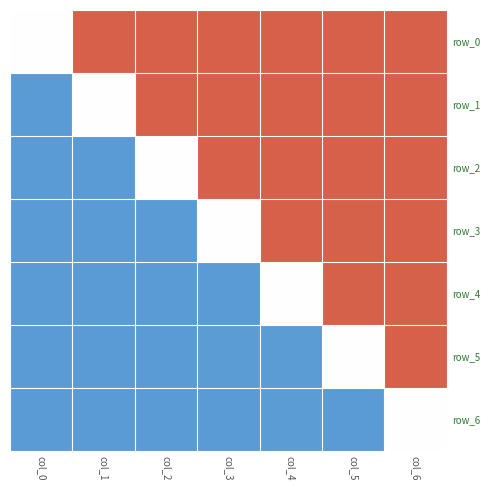

What is the highest value of the row_5 series?

1.0